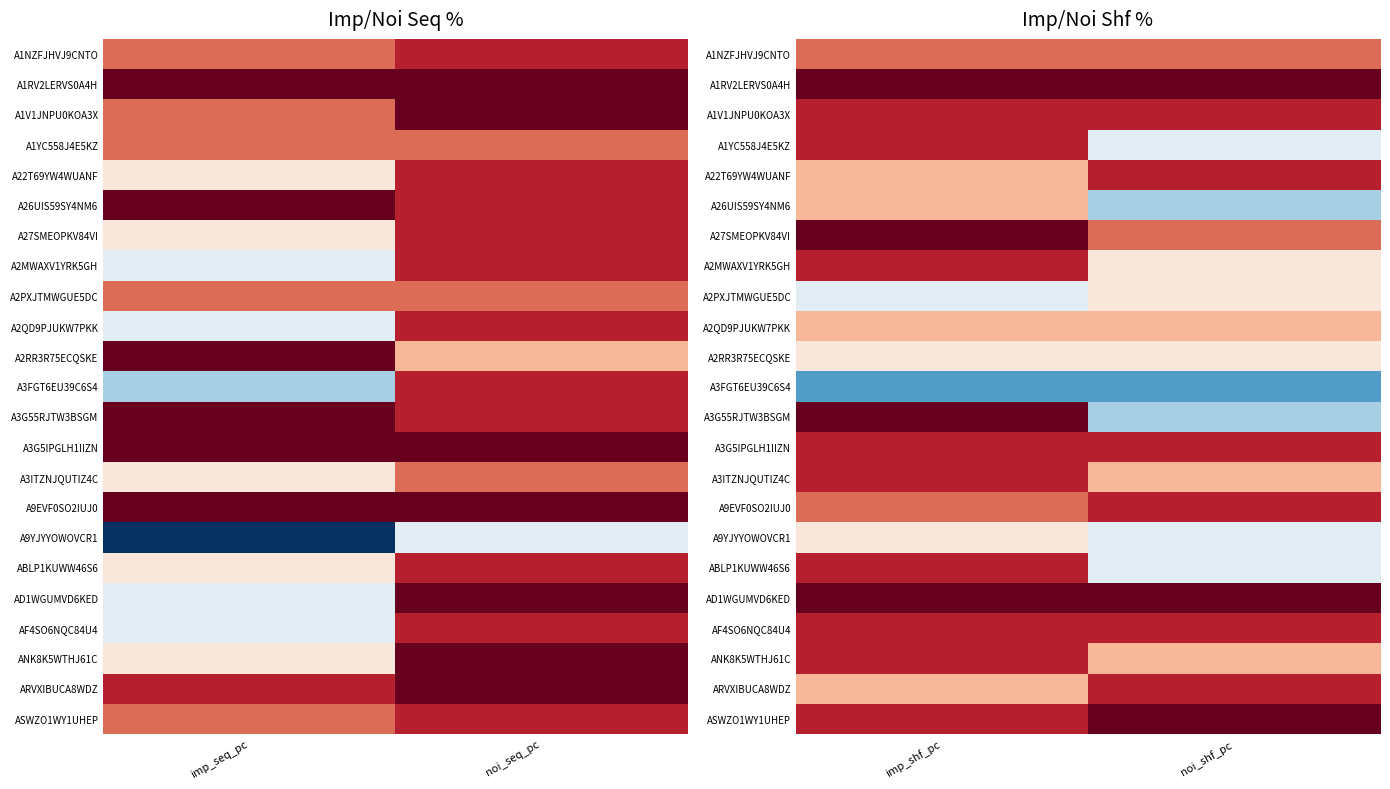

Between imp_shf_pc and noi_shf_pc, which is larger?

imp_shf_pc